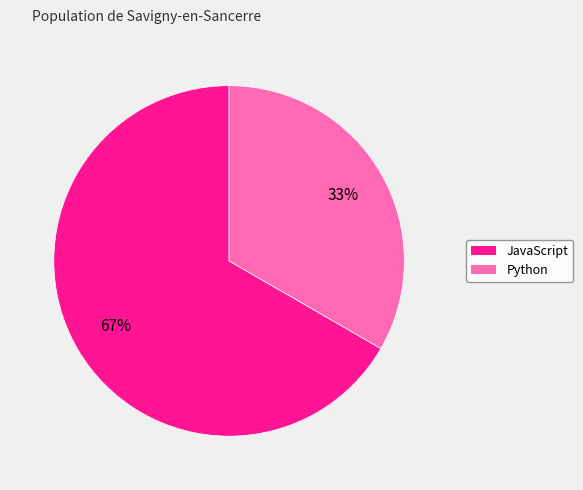

True or false: JavaScript accounts for 67% of the total.

True